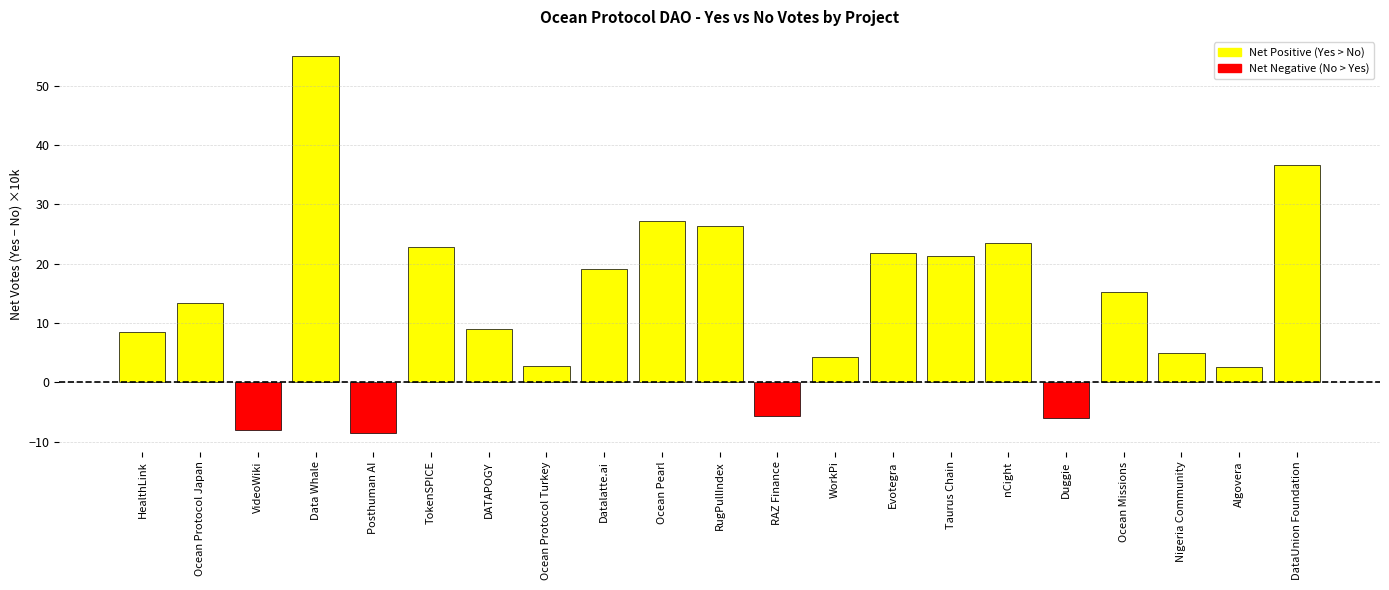

What is the smallest value displayed?

-8.5